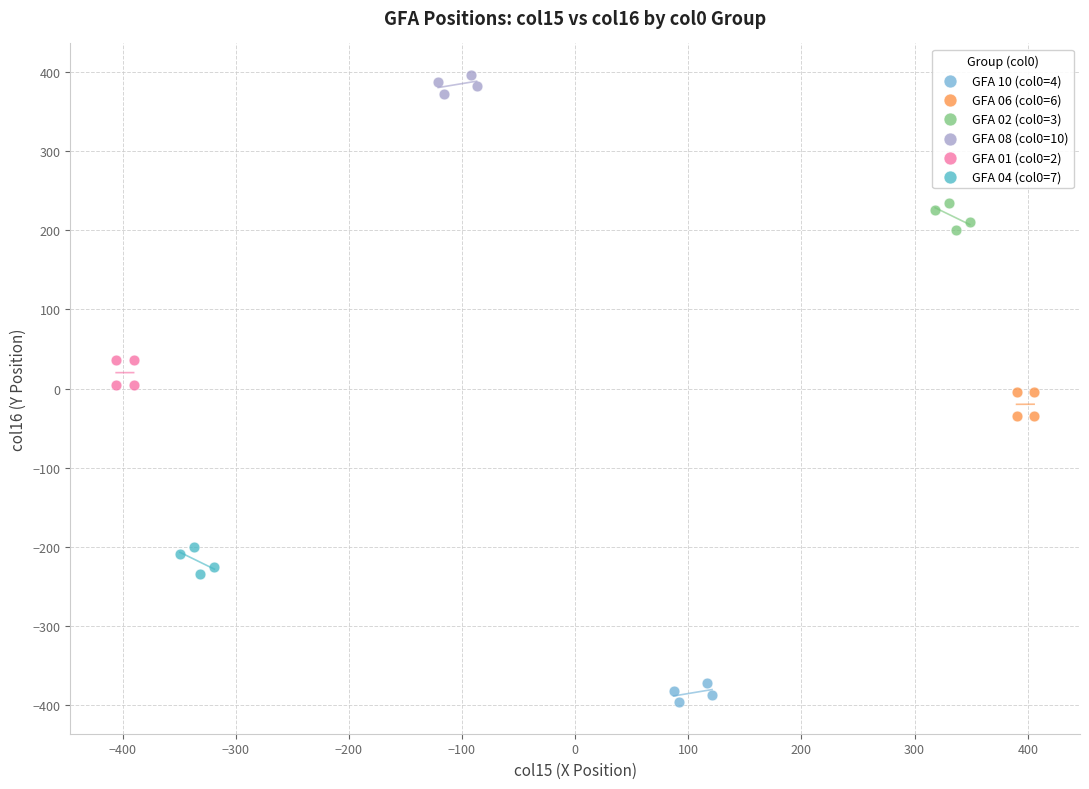

Which series contains the lowest Y value?

GFA 10 (col0=4)